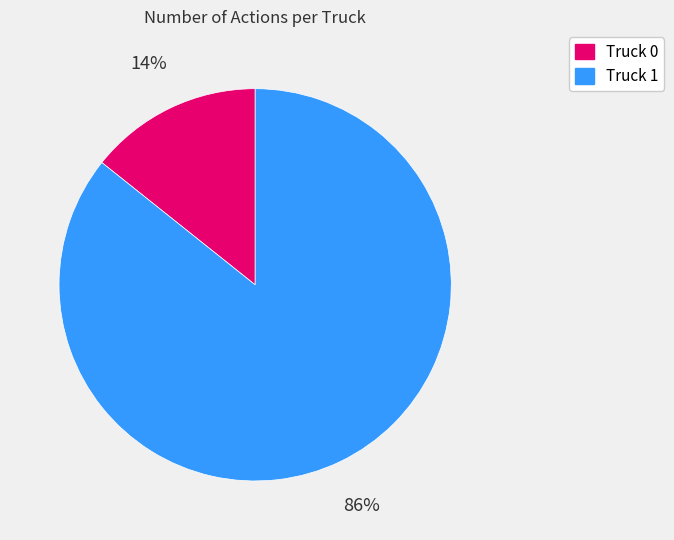

To the nearest percent, what is the average slice percentage?

50%